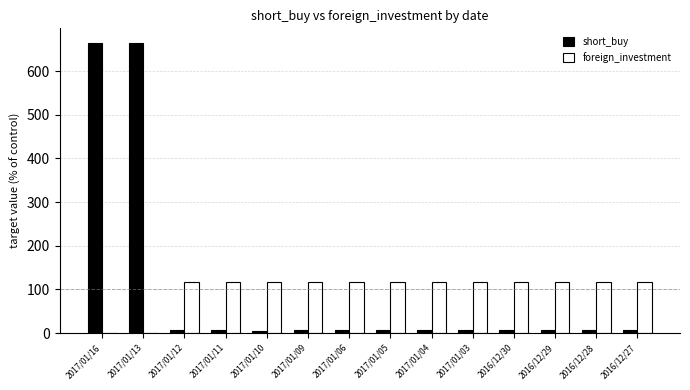

Is it true that foreign_investment equals 116.3 at 2017/01/06?

True